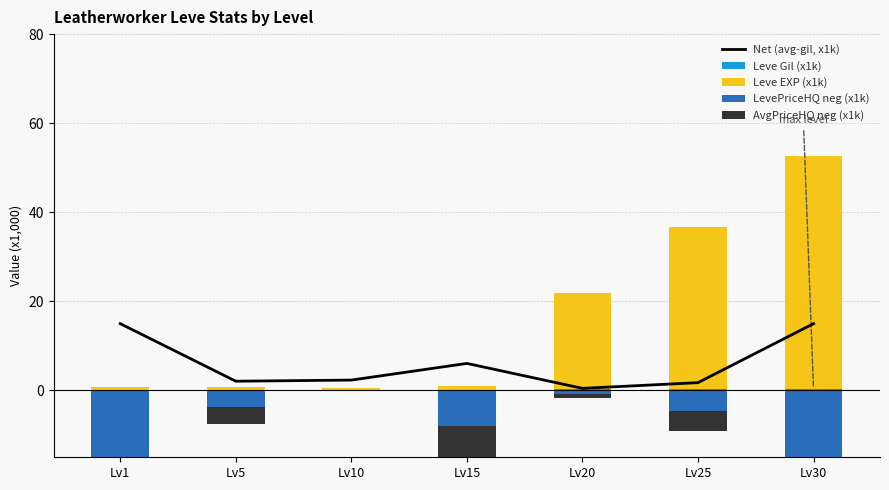

What is the value of the Leve Gil (x1k) bar at the 1st from the left?

0.1